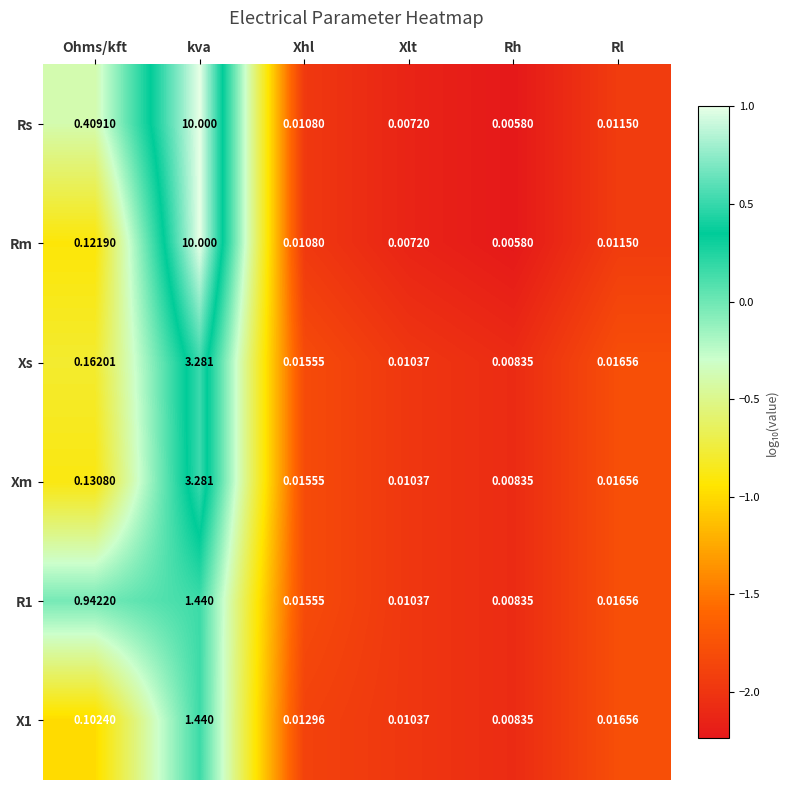

Which label corresponds to the smallest value in the chart?

Rh